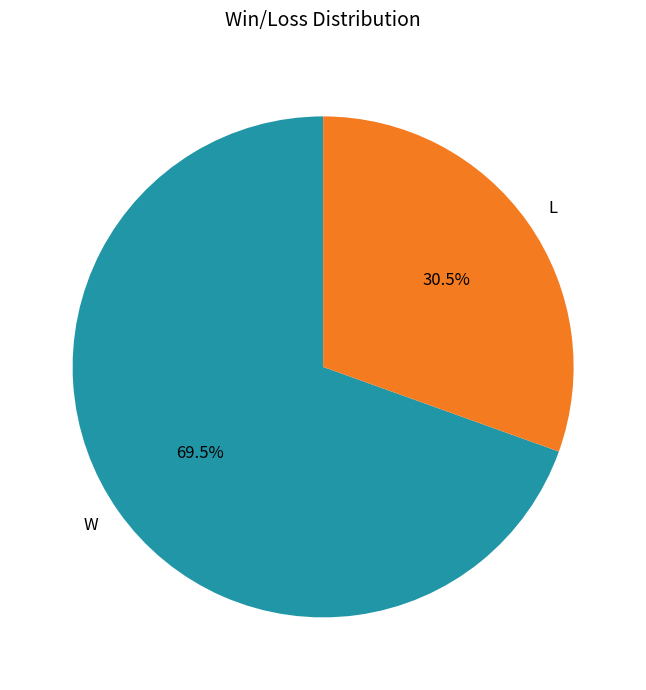

Which category has the biggest portion of the pie?

W